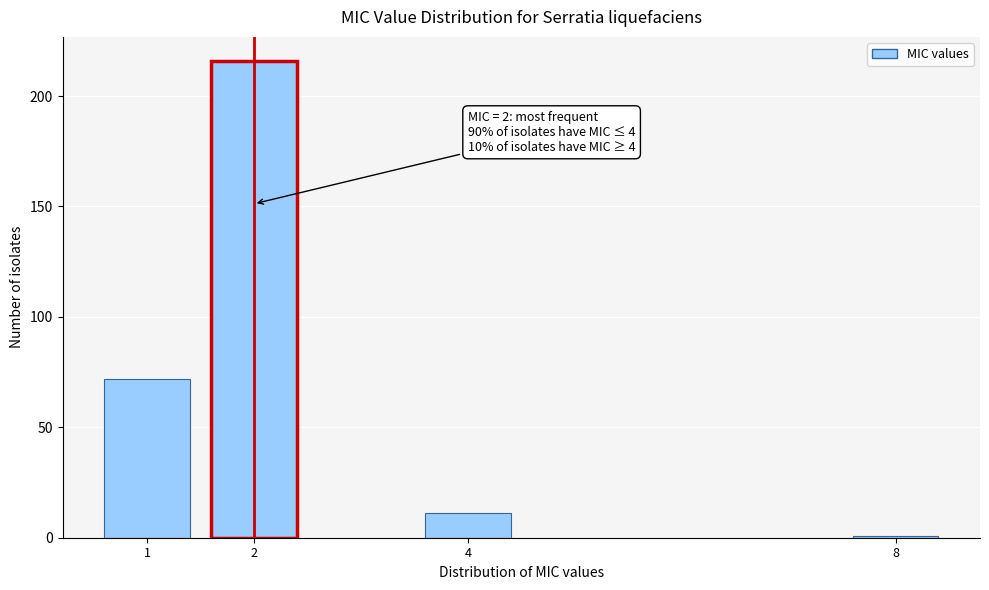

Reading left to right, what are all the values shown in this chart?

1=72	2=216	4=11	8=1